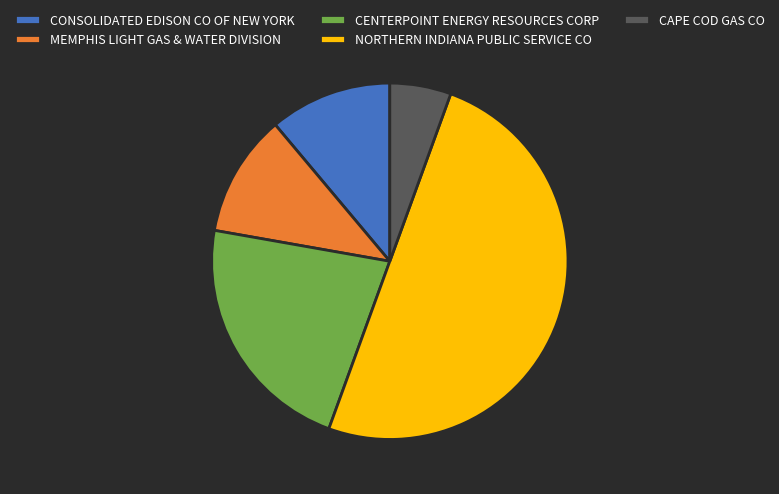

The MEMPHIS LIGHT GAS & WATER DIVISION slice represents 11% of the pie. True or false?

True